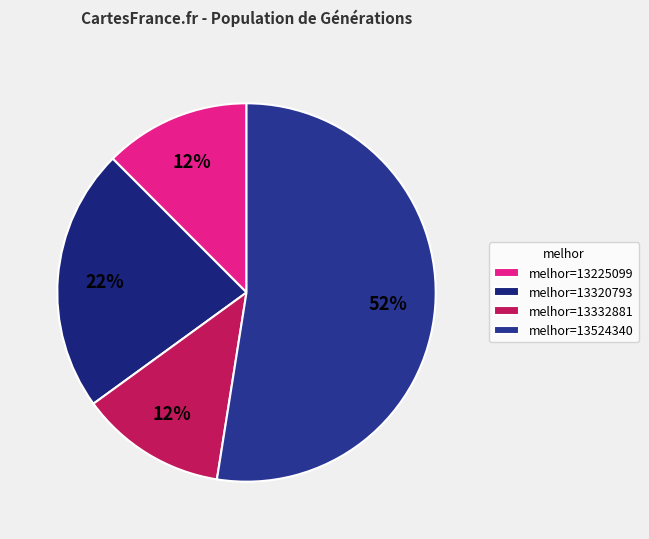

How many slices are in this pie chart?

4